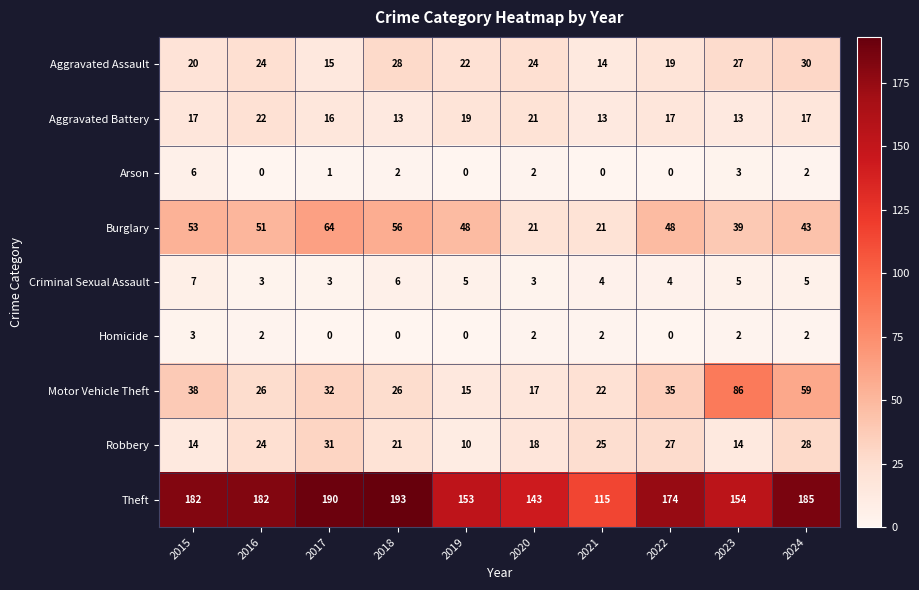

Rank the series at 2021 from highest to lowest value.

Theft, Robbery, Motor Vehicle Theft, Burglary, Aggravated Assault, Aggravated Battery, Criminal Sexual Assault, Homicide, Arson